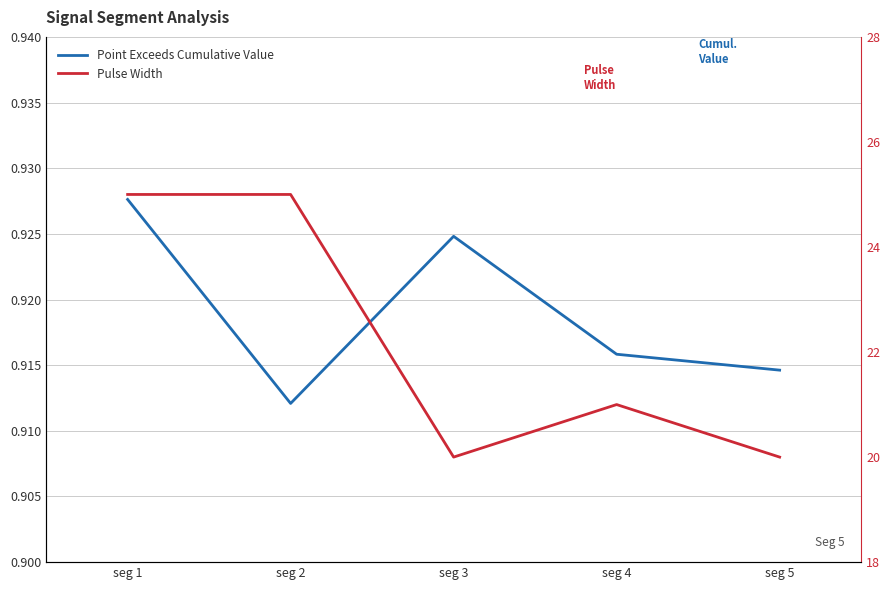

What is the total value across all series at seg 3?

20.9